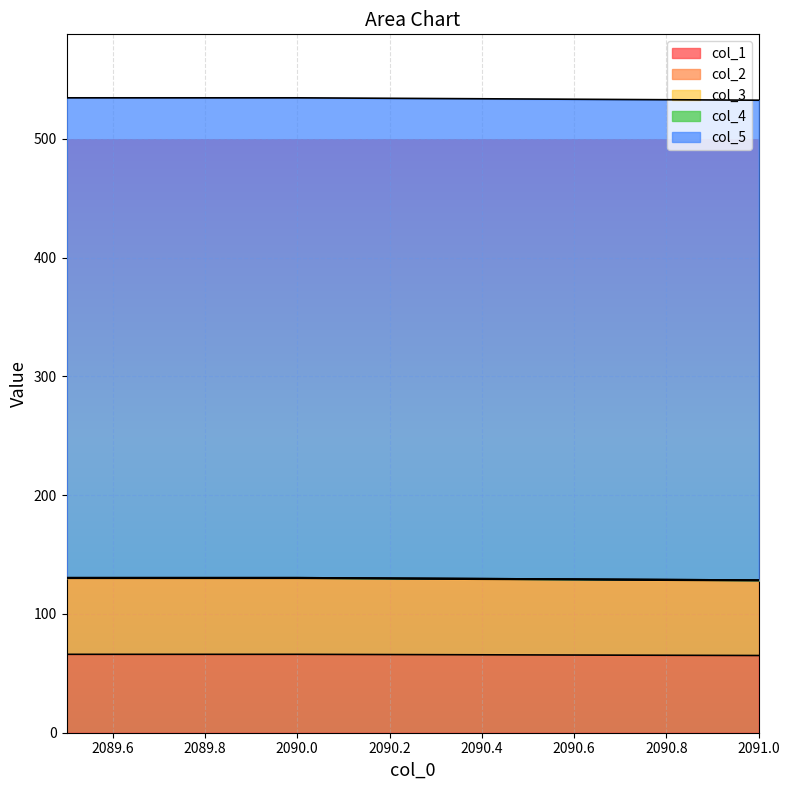

What position from the right is 2090.0?

2